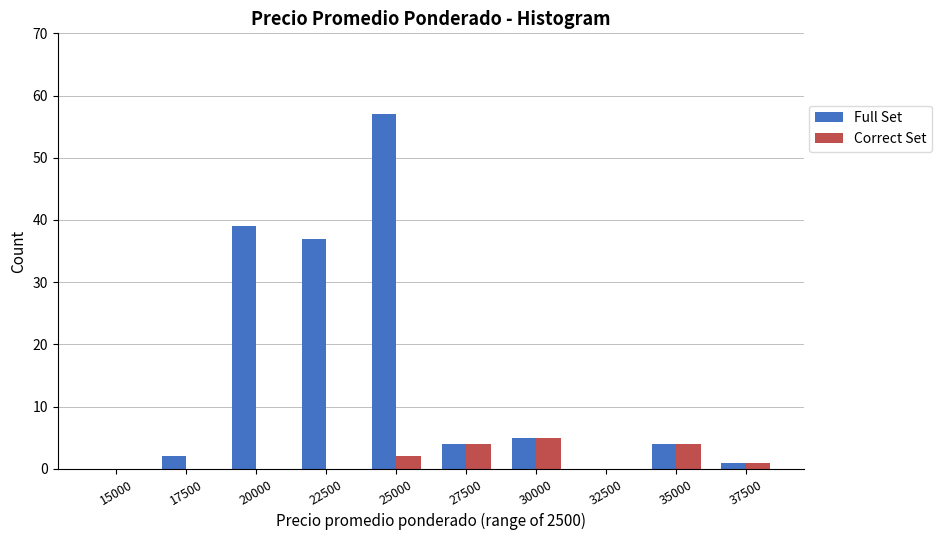

Reading left to right, transcribe all the data shown in this chart.

Full Set: 15000=0	17500=2	20000=39	22500=37	25000=57	27500=4	30000=5	32500=0	35000=4	37500=1
Correct Set: 15000=0	17500=0	20000=0	22500=0	25000=2	27500=4	30000=5	32500=0	35000=4	37500=1